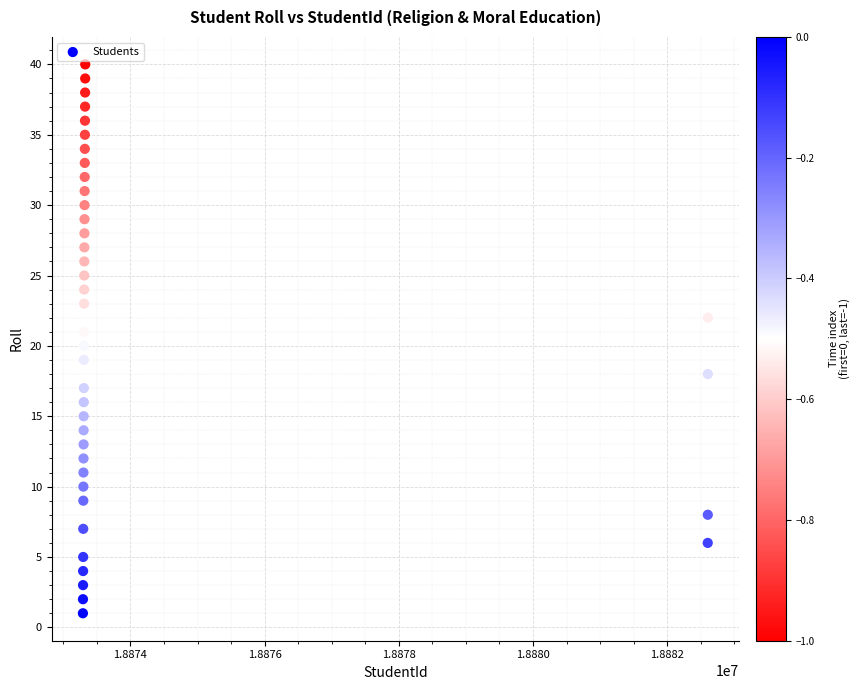

What is the range of Y values (max minus min)?

39